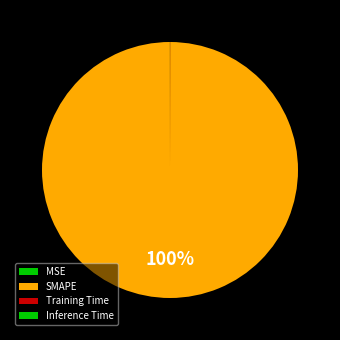

Rank the categories by value from highest to lowest.

SMAPE, MSE, Training Time, Inference Time